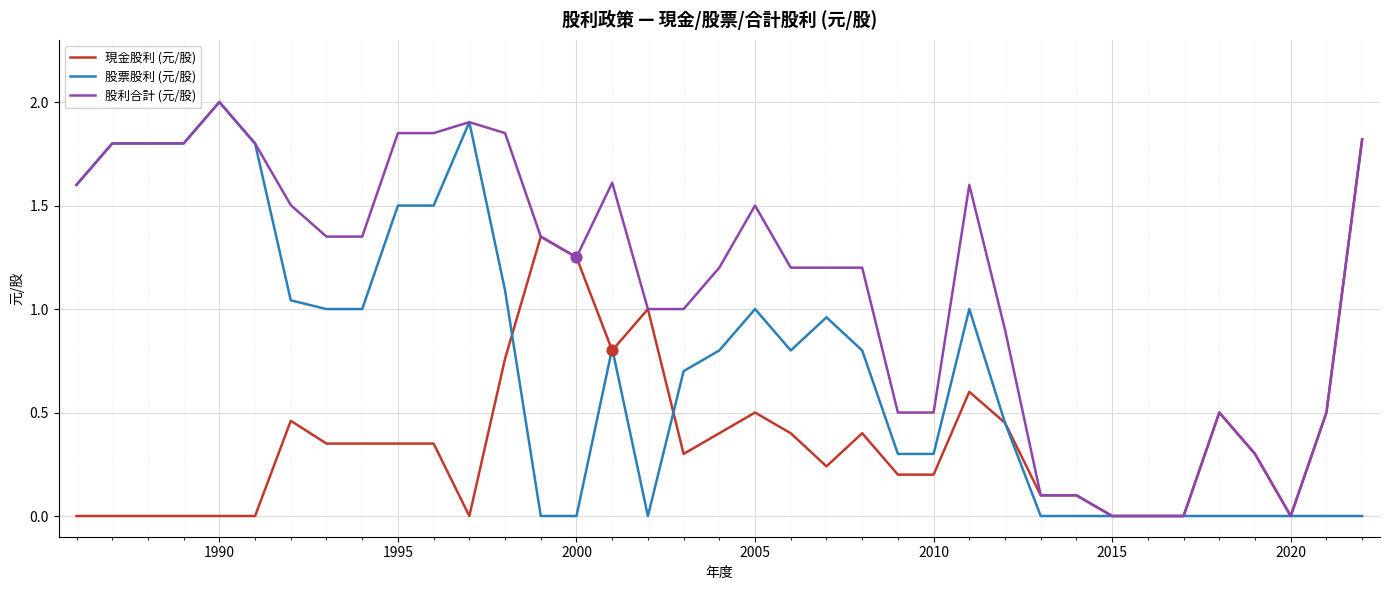

What are all the series names shown in the legend?

現金股利 (元/股), 股票股利 (元/股), 股利合計 (元/股)